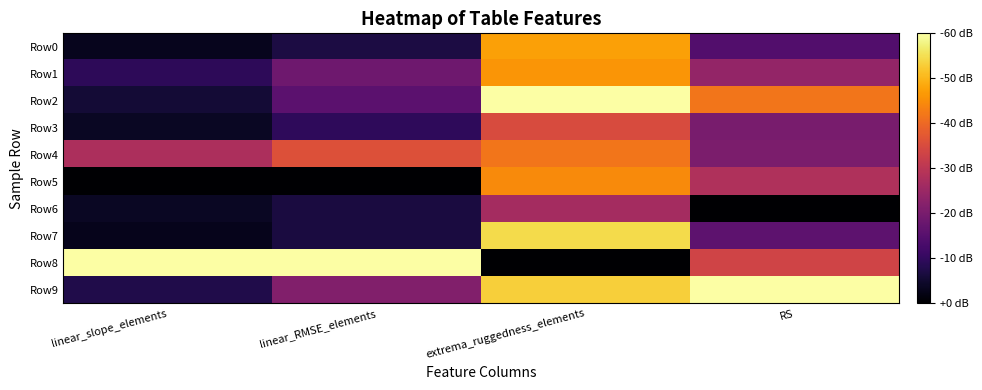

Which series has the largest total across all categories?

Row8